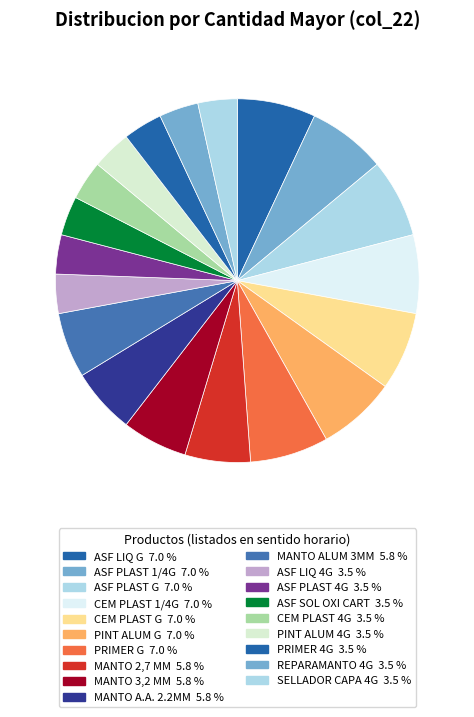

How many segments does this pie chart have?

19